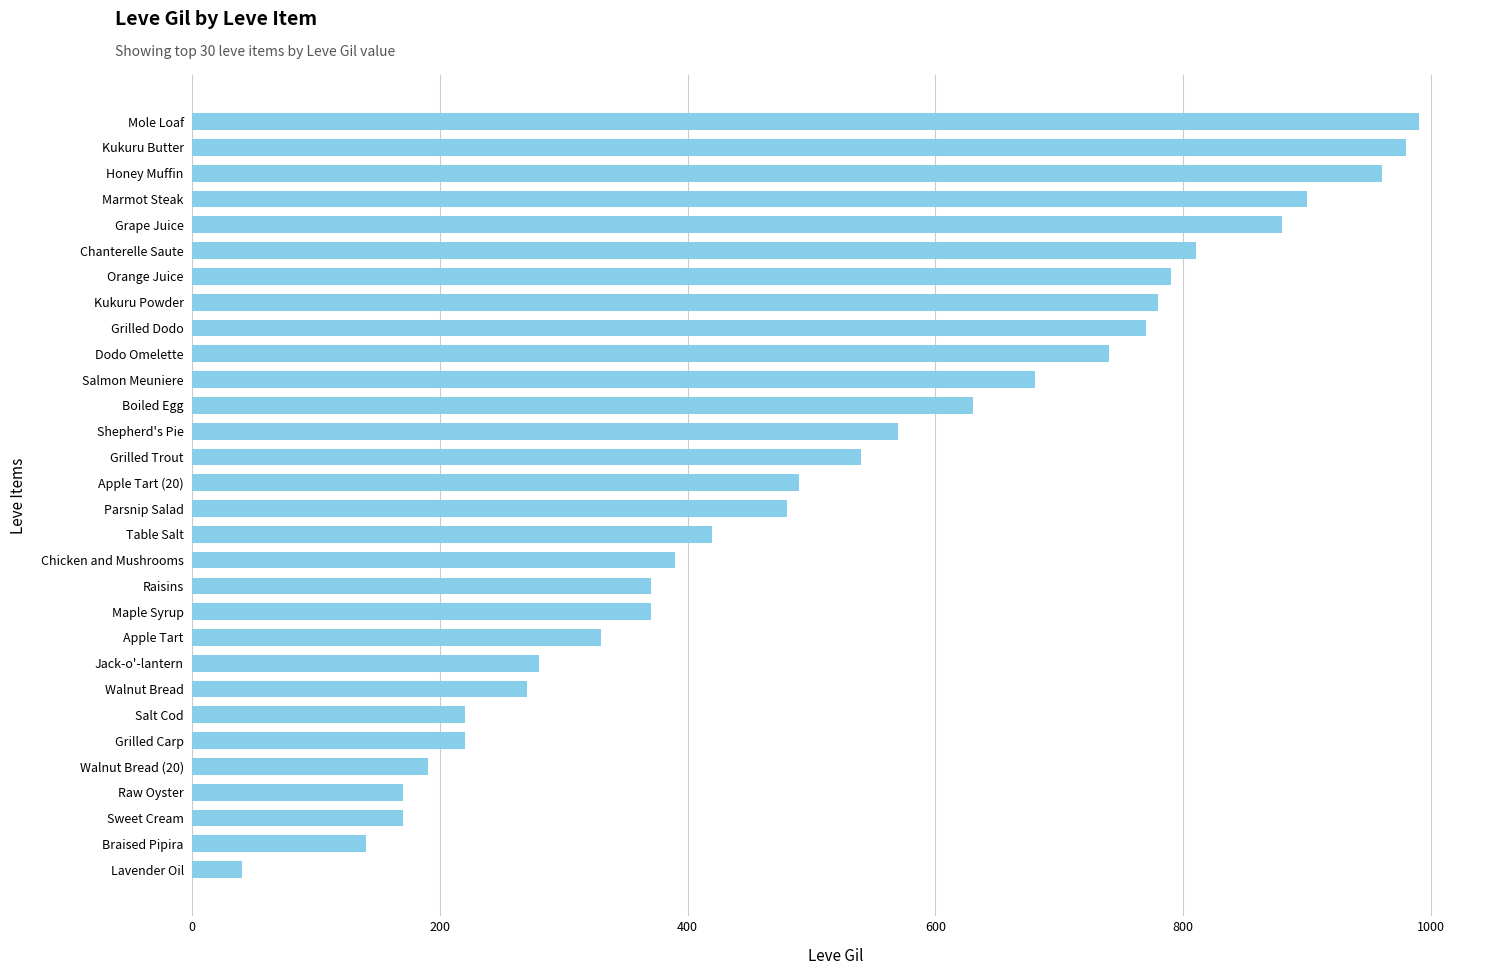

True or false: the data shows 170 at Sweet Cream.

True